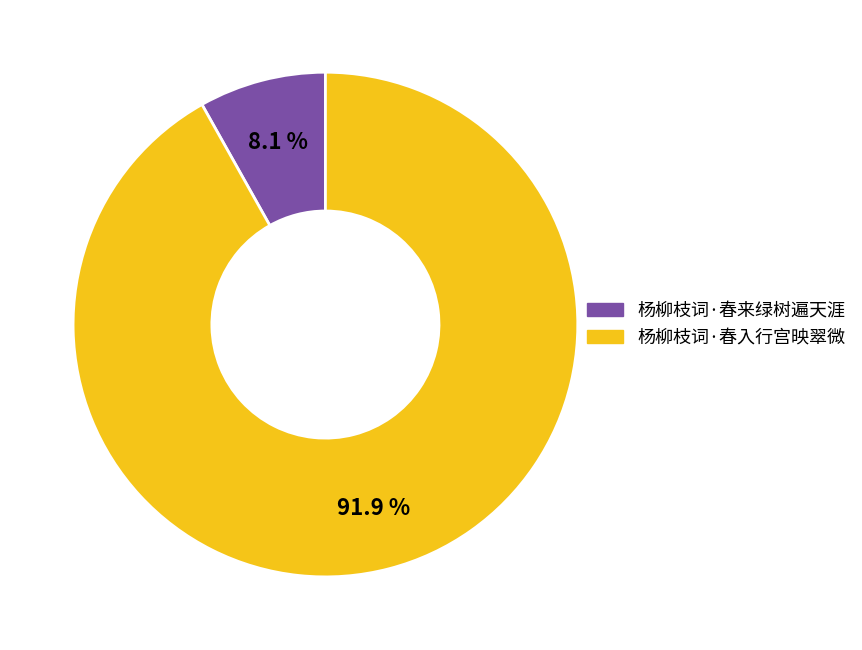

To the nearest percent, what percentage of the pie is 杨柳枝词·春入行宫映翠微?

92%